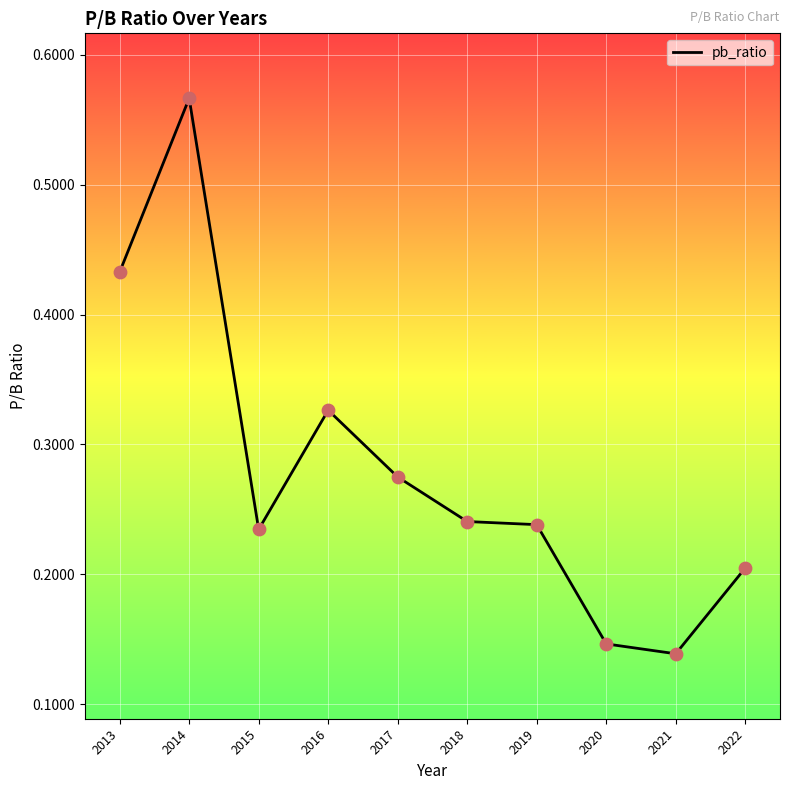

Between 2017 and 2015, which is larger?

2017